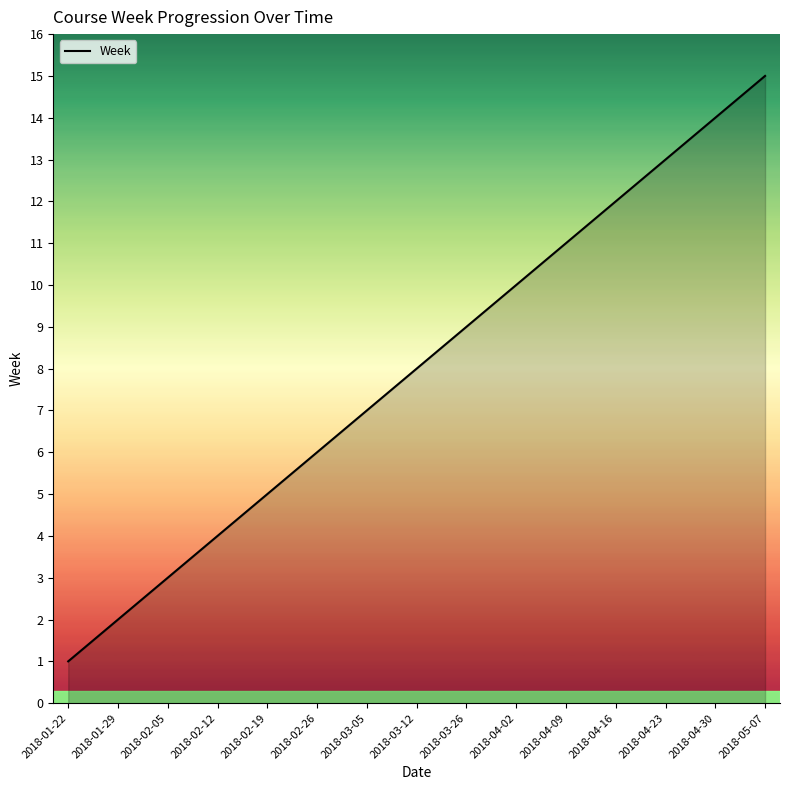

How many categories are shown in the chart?

15